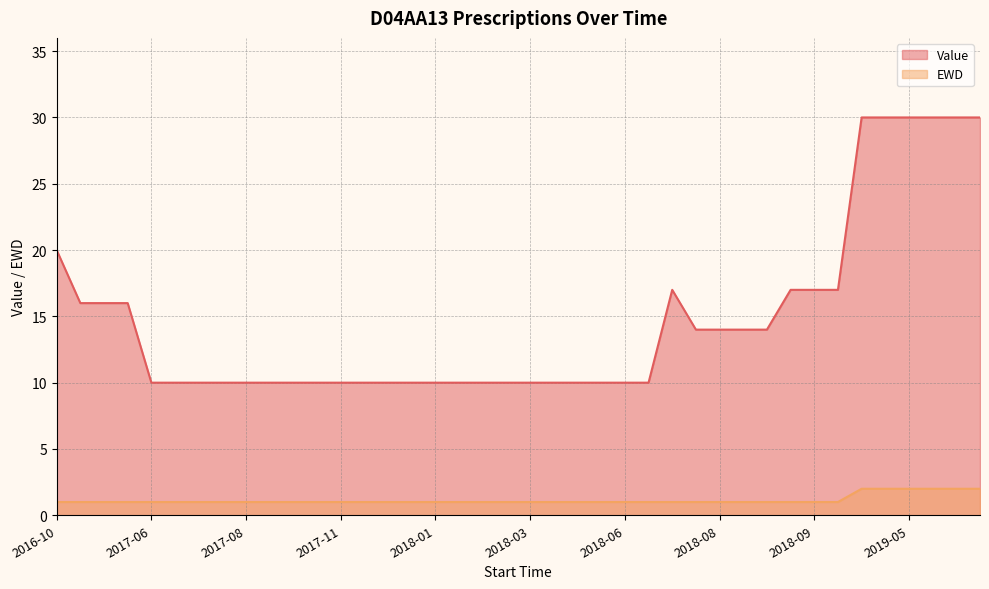

True or false: EWD and Value cross at least once.

False